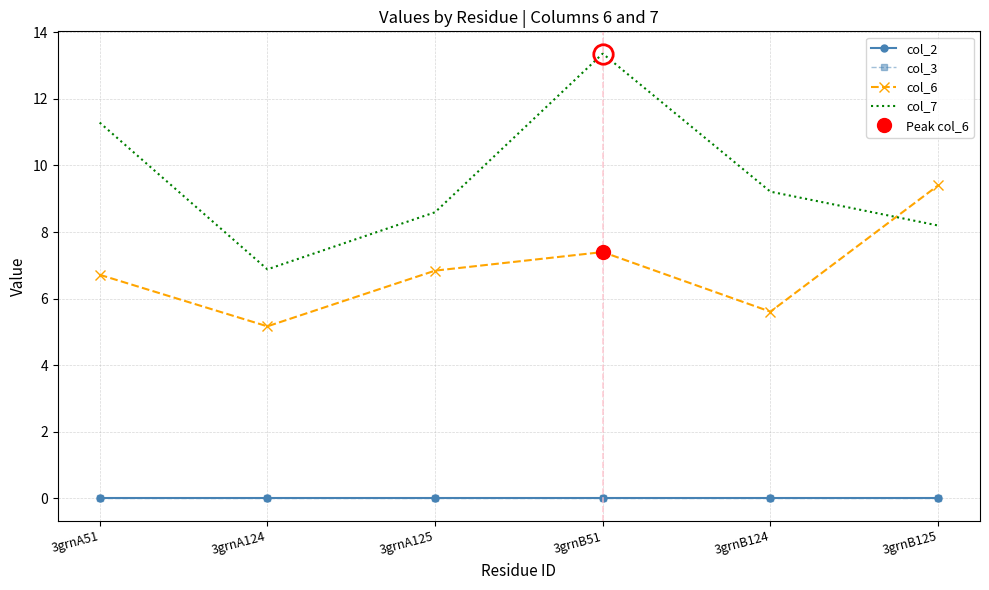

What are all the series names shown in the legend?

col_2, col_3, col_6, col_7